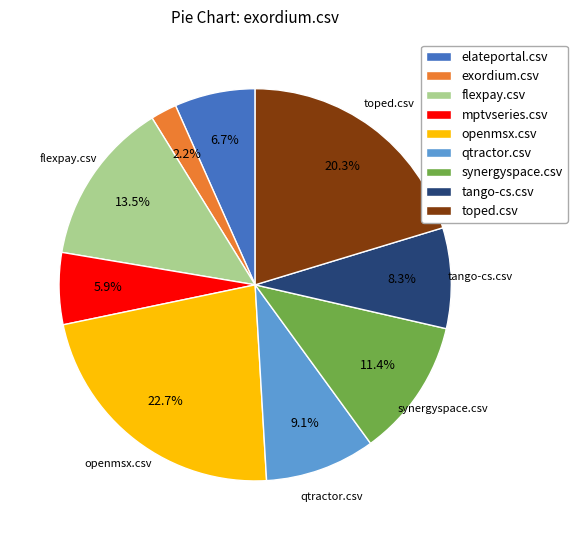

Count the number of slices in the pie.

9